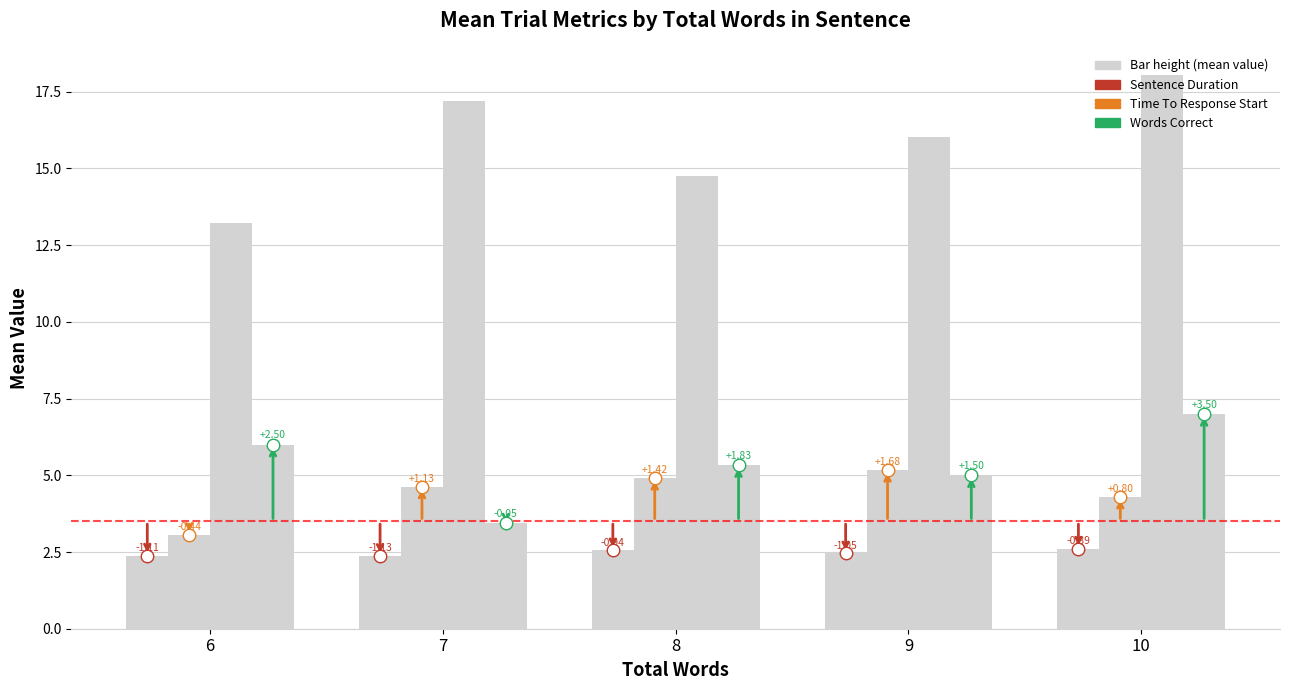

Reading left to right, list all the values displayed in this chart.

Sentence Duration: 2.4	2.4	2.6	2.5	2.6
Time To Response Start: 3.1	4.6	4.9	5.2	4.3
Time to Response End: 13.2	17.2	14.8	16.0	18.0
Words Correct: 6.0	3.5	5.3	5.0	7.0